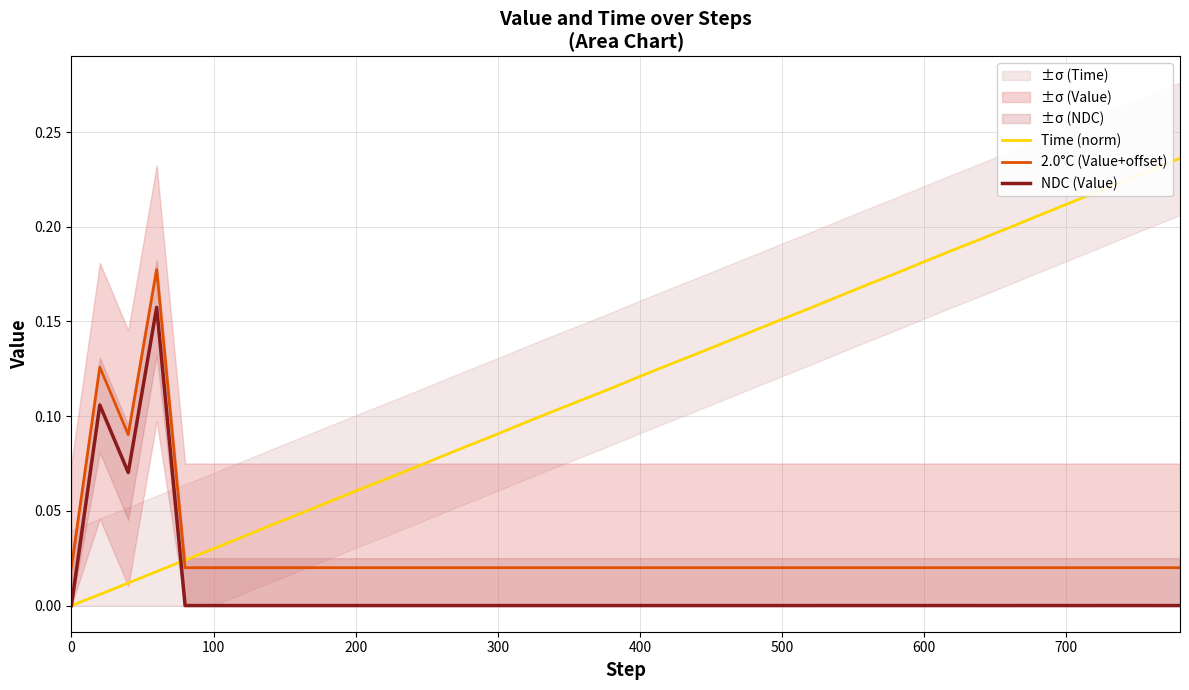

List the series in order of their peak value, highest first.

Time (norm), 2.0°C (Value+offset), NDC (Value)